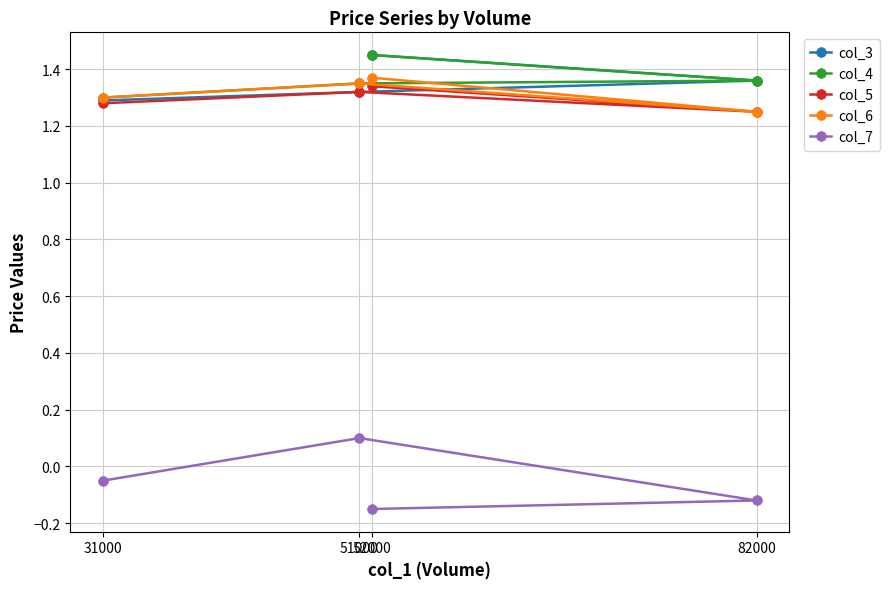

At which label is col_6 closest to 1?

82000